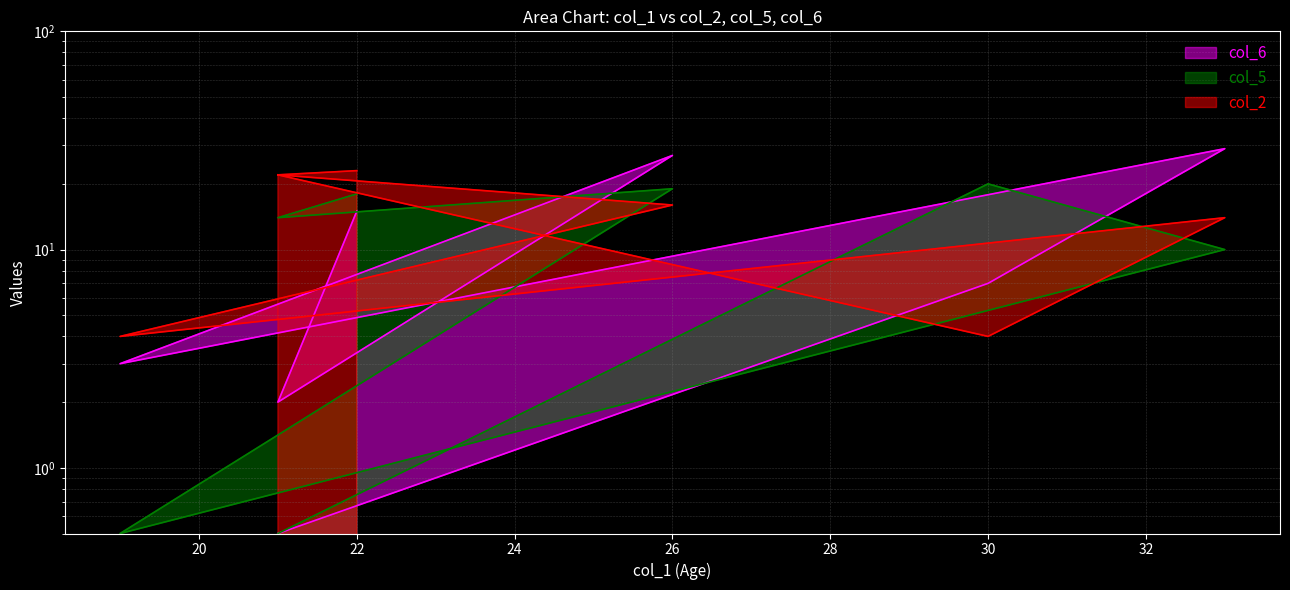

Where is col_6 nearest to the value 14?

22